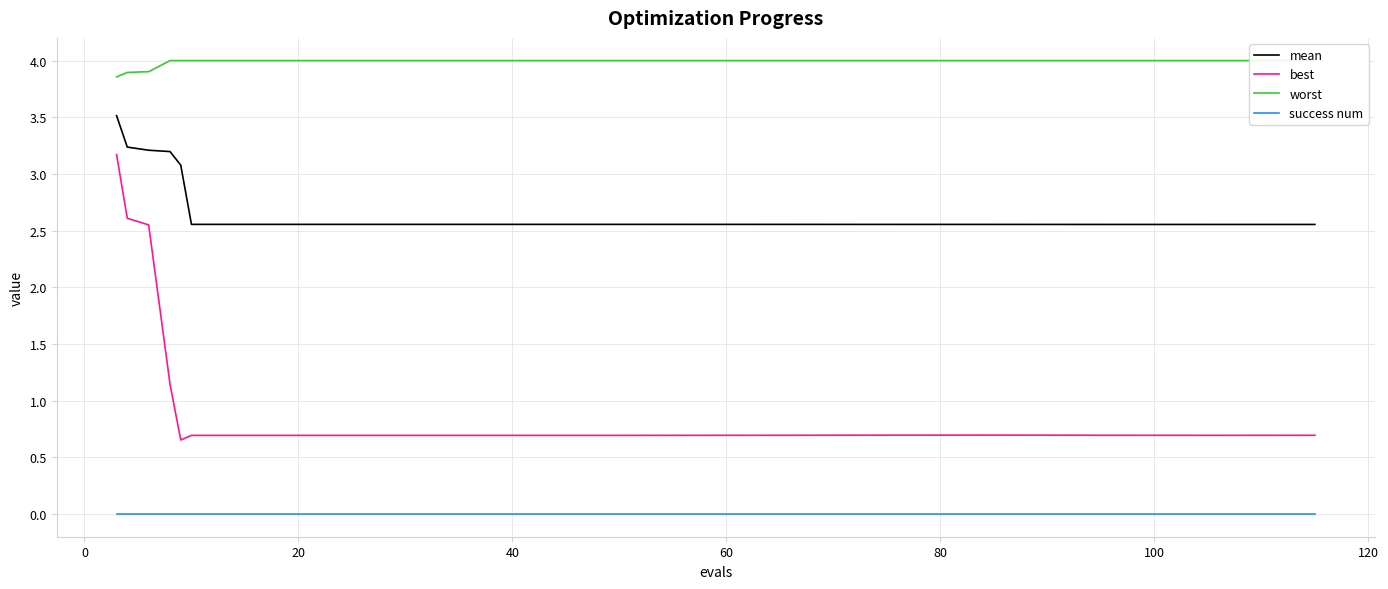

True or false: worst and mean cross at least once.

False